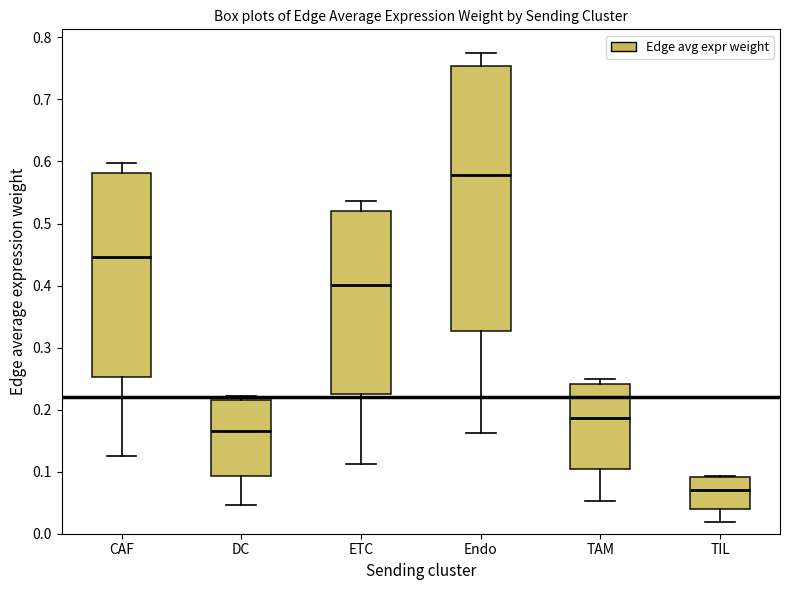

Reading left to right, transcribe this box plot: for each box, give where its median line is, the range the box spans, and where its two whiskers end, as read against the y-axis. The values are not printed on the chart, so give them approximately, as read against the axis.

CAF: median 0.45, box 0.25 to 0.58, whiskers 0.13 to 0.60
DC: median 0.17, box 0.09 to 0.22, whiskers 0.05 to 0.22 (just above the box's upper edge)
ETC: median 0.40, box 0.23 to 0.52, whiskers 0.11 to 0.54
Endo: median 0.58, box 0.33 to 0.75, whiskers 0.16 to 0.78
TAM: median 0.19, box 0.10 to 0.24, whiskers 0.05 to 0.25
TIL: median 0.07, box 0.04 to 0.09, whiskers 0.02 to 0.09